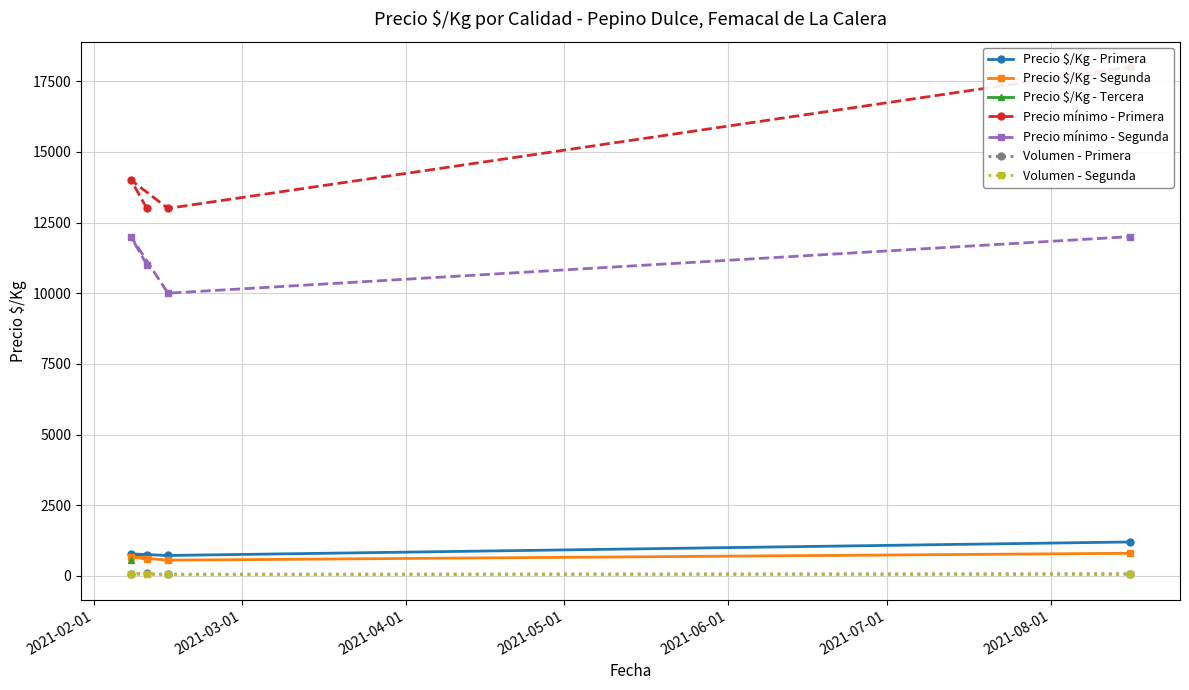

True or false: Precio mínimo - Primera has a value of 5860 at 2021-02-01.

False